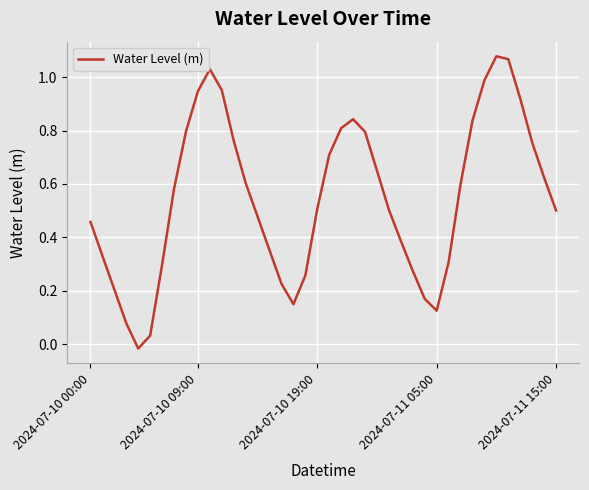

Does the chart have visible grid lines?

Yes